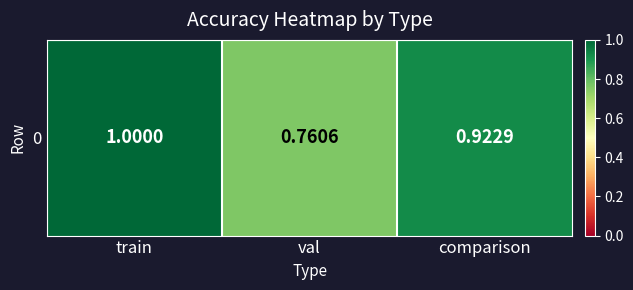

Reading left to right, transcribe all the data shown in this chart.

1.0	0.8	0.9